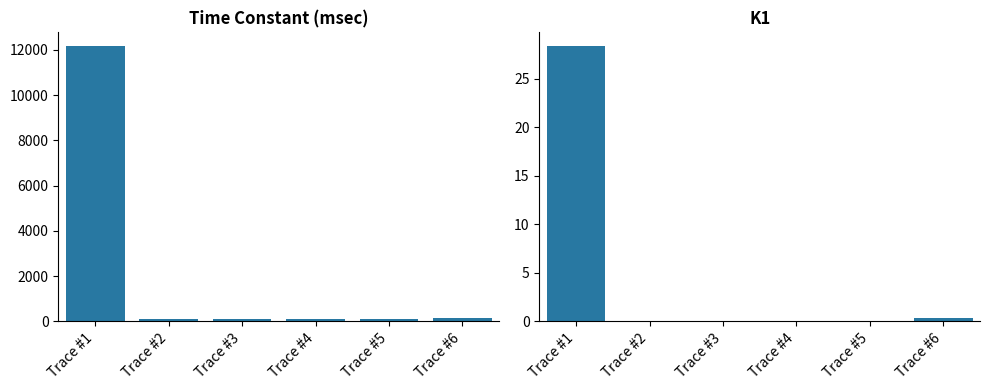

What are all the series names shown in the legend?

time constant (msec), K1